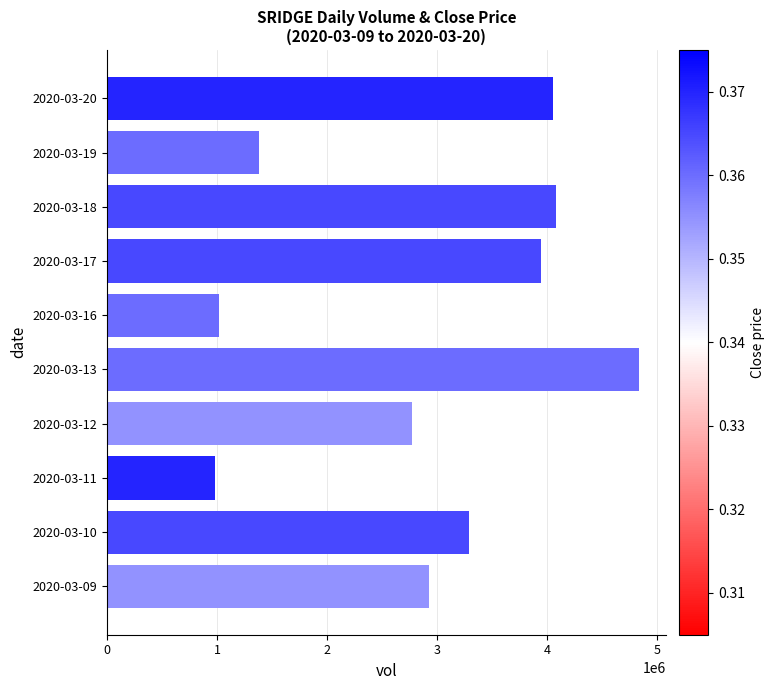

How many values are below 3291500?

5